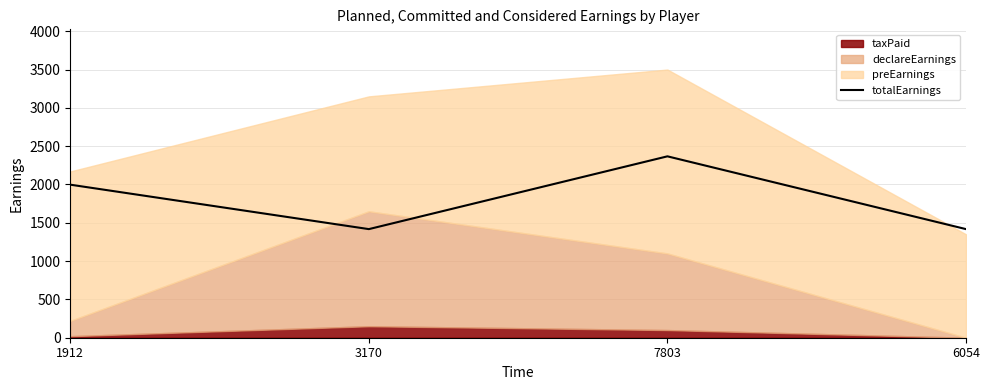

Which category has the highest value in the totalEarnings series?

7803